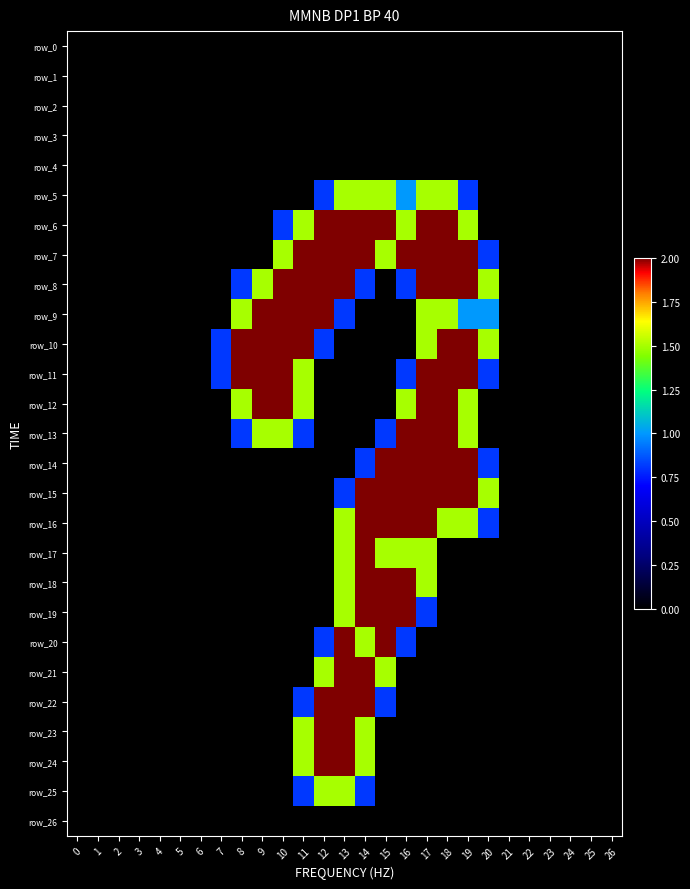

Is the value of row_9 at 22 greater than the value of row_6 at 17?

No